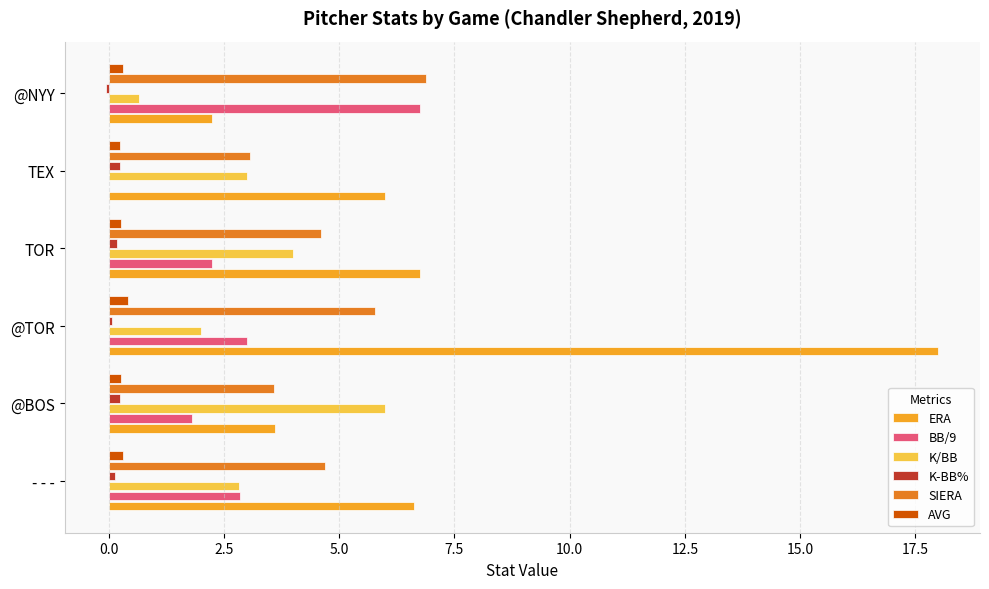

Is it true that ERA equals 0.9 at @NYY?

False